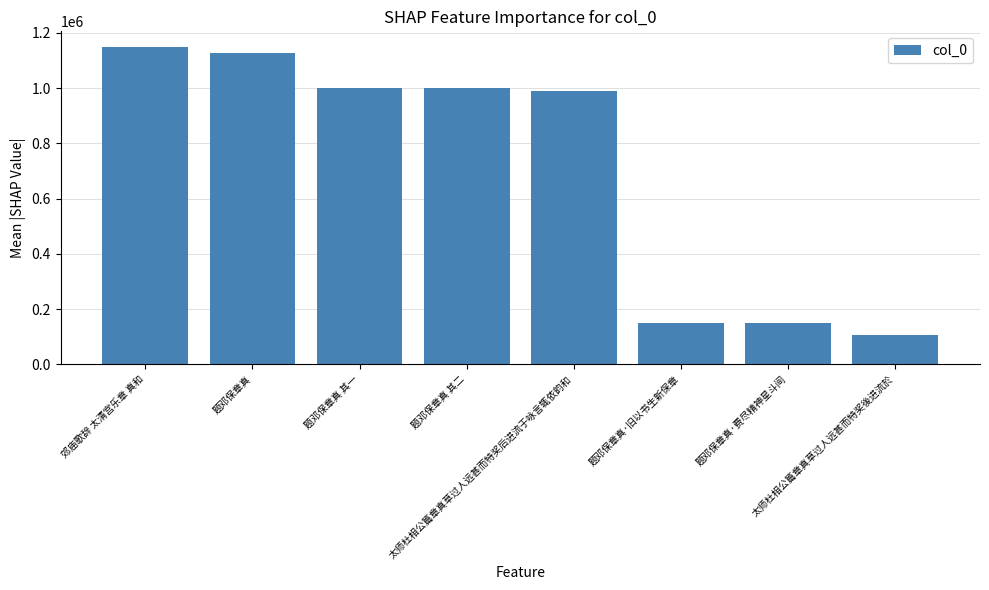

What is the smallest value displayed?

105615